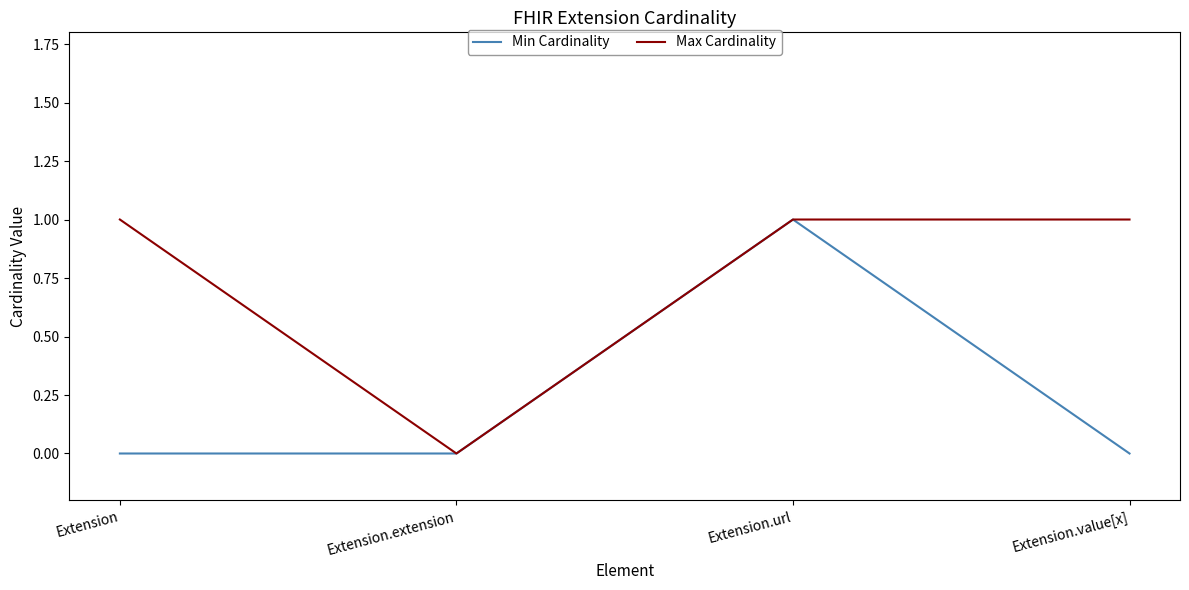

What position from the left is Extension.extension?

2